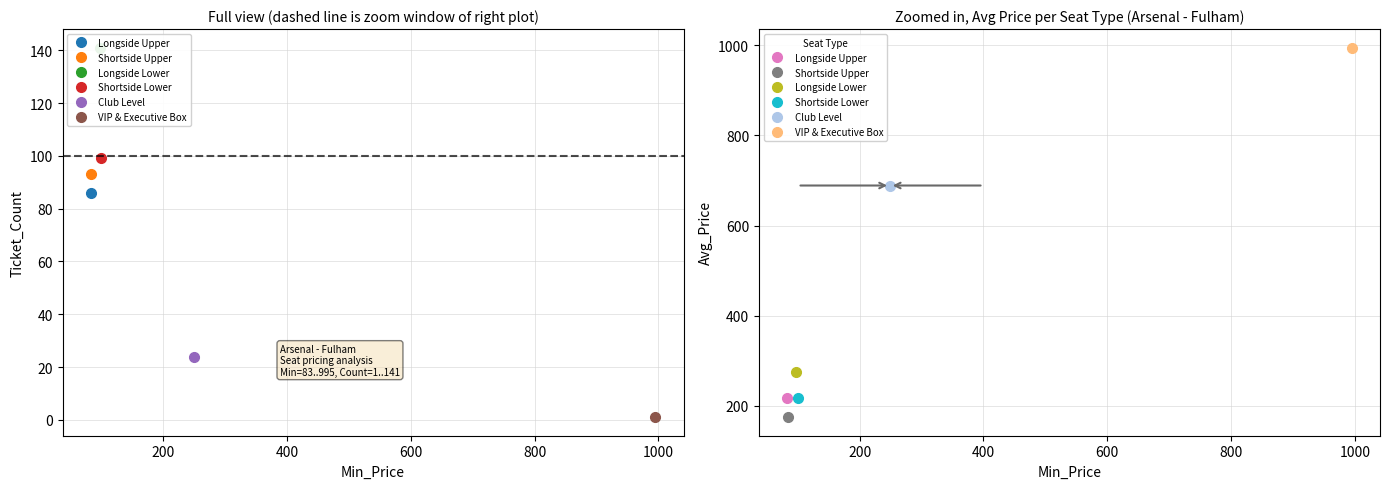

Which category has the lowest value in the Ticket_Count series?

995